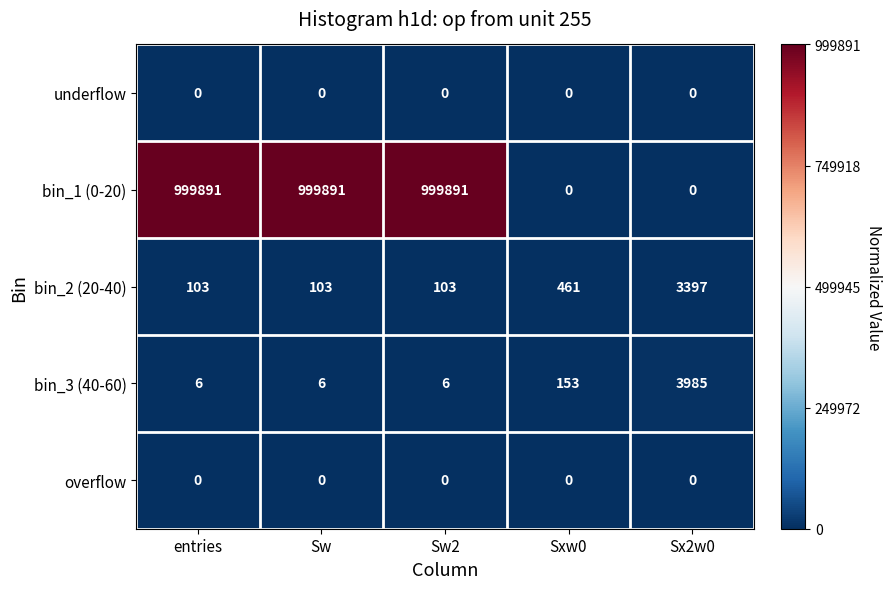

What is the total value across all series at entries?

1000000